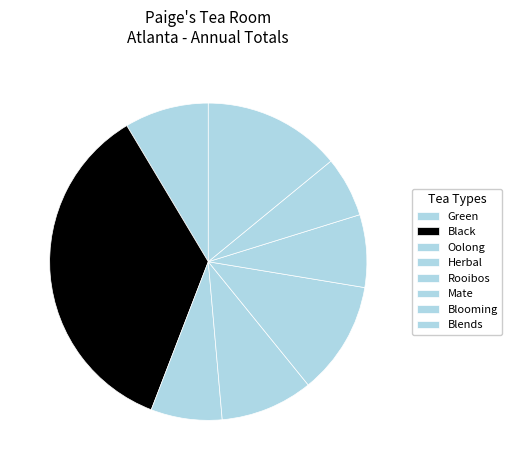

How many segments does this pie chart have?

8